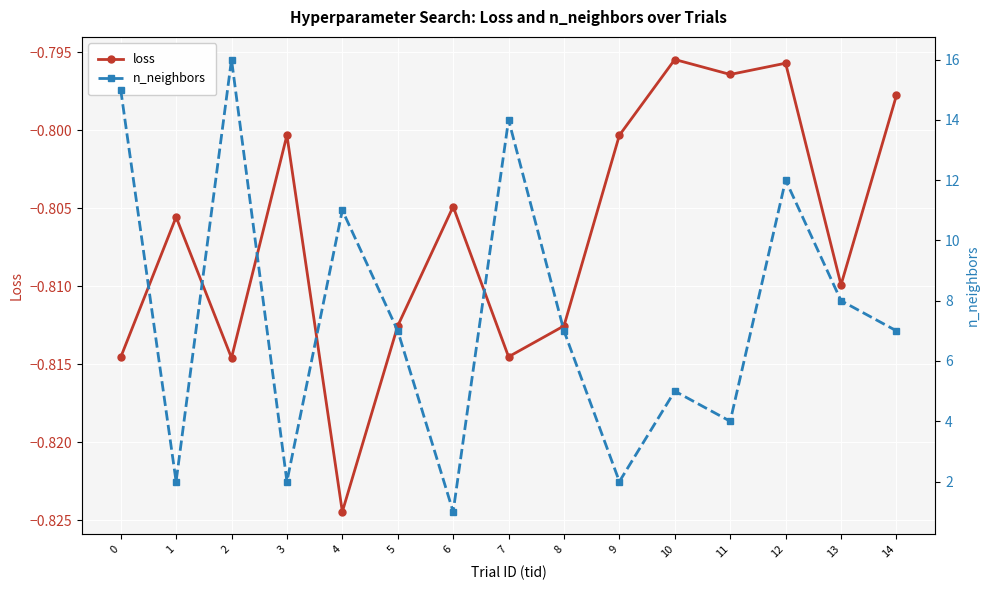

What is the smallest value displayed?

-0.8